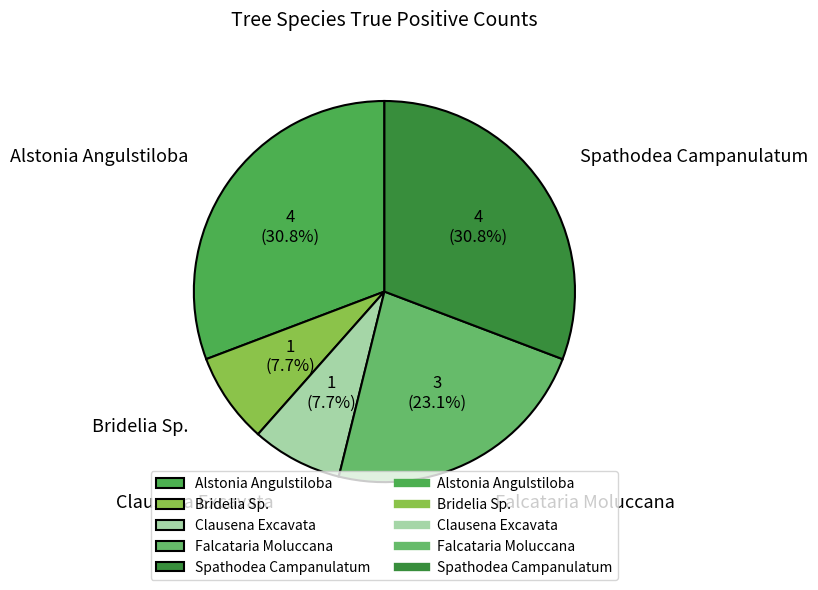

Does Clausena Excavata represent more than half of the total?

No